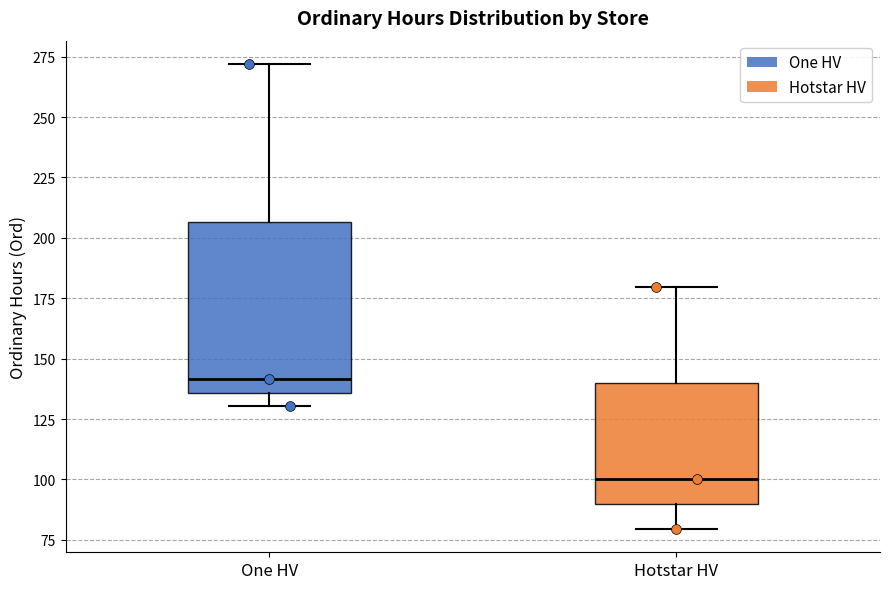

Reading left to right, transcribe this box plot: for each box, give where its median line is, the range the box spans, and where its two whiskers end, as read against the y-axis. The values are not printed on the chart, so give them approximately, as read against the axis.

One HV: median 140, box 135 to 205, whiskers 130 to 270
Hotstar HV: median 100, box 90 to 140, whiskers 80 to 180